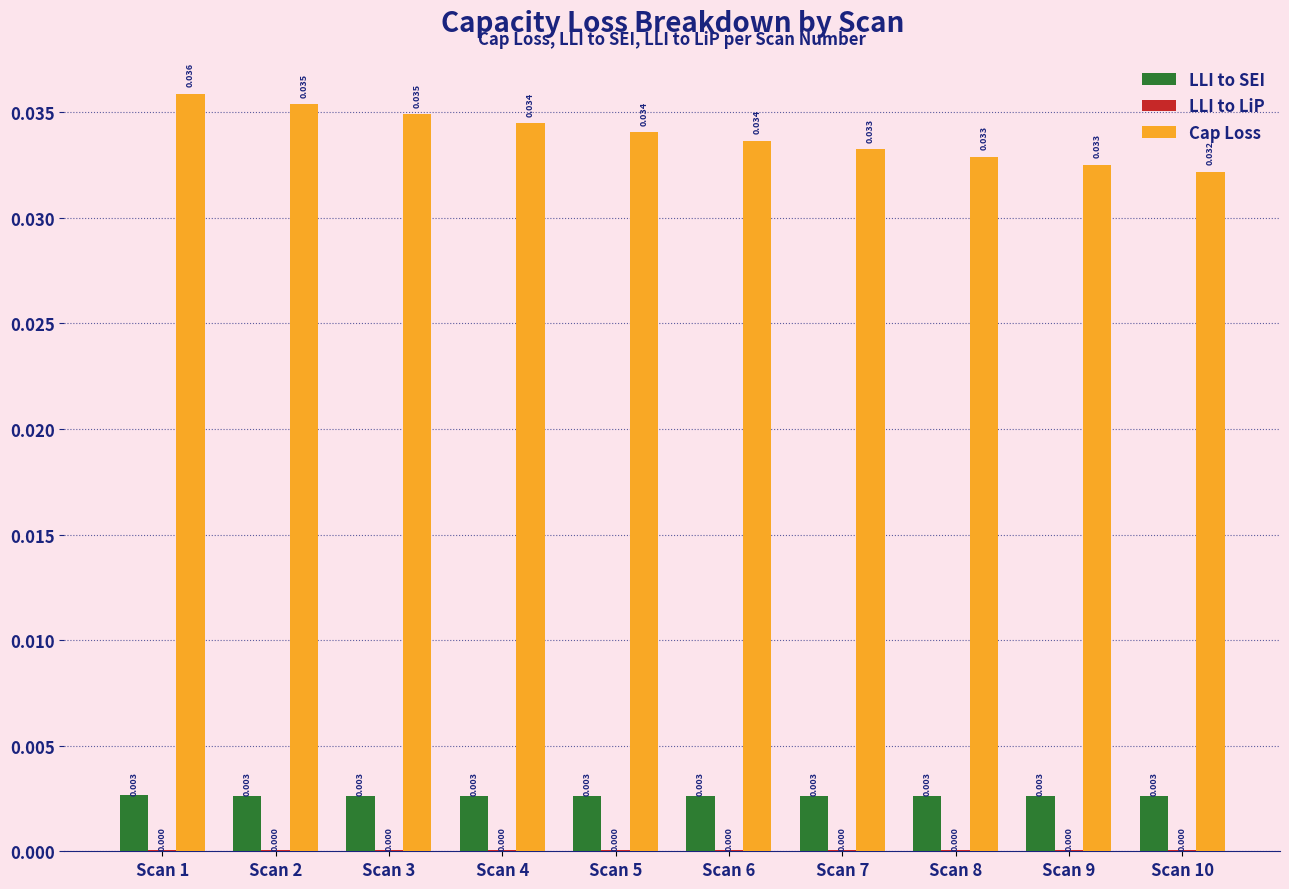

Which series has the largest total across all categories?

Cap Loss